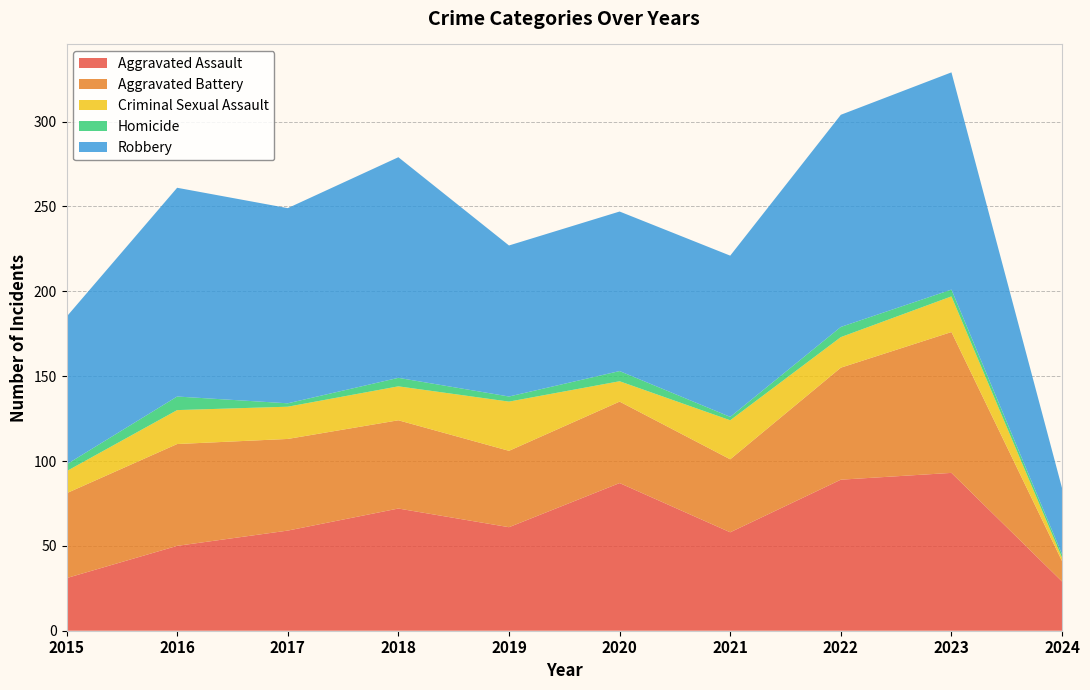

Reading left to right, transcribe all the data shown in this chart.

Aggravated Assault: 2015=31	2016=50	2017=59	2018=72	2019=61	2020=87	2021=58	2022=89	2023=93	2024=29
Aggravated Battery: 2015=50	2016=60	2017=54	2018=52	2019=45	2020=48	2021=43	2022=66	2023=83	2024=12
Criminal Sexual Assault: 2015=13	2016=20	2017=19	2018=20	2019=29	2020=12	2021=23	2022=18	2023=21	2024=2
Homicide: 2015=4	2016=8	2017=2	2018=5	2019=3	2020=6	2021=2	2022=6	2023=4	2024=2
Robbery: 2015=87	2016=123	2017=115	2018=130	2019=89	2020=94	2021=95	2022=125	2023=128	2024=39